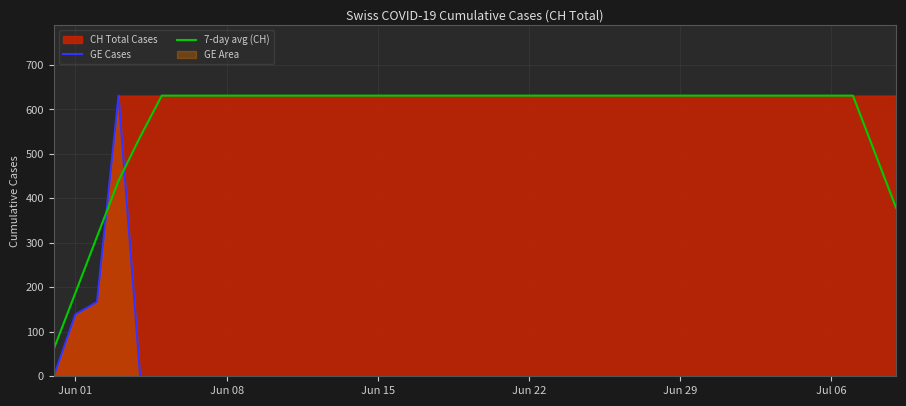

What is the minimum value for 7-day avg (CH)?

61.2